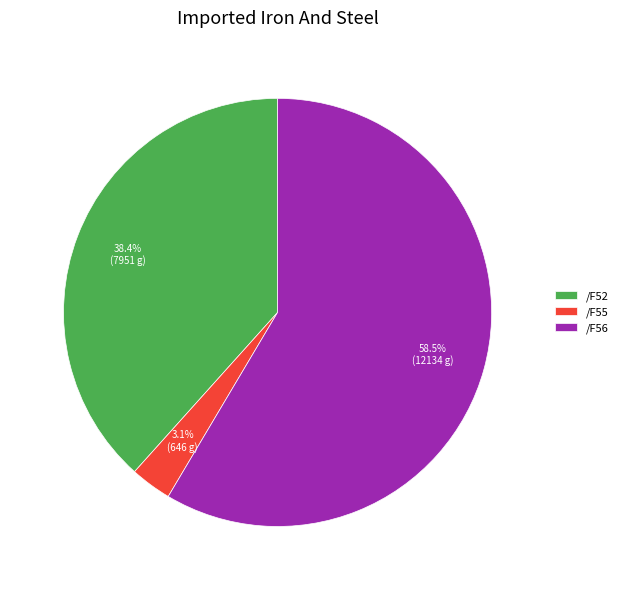

Which slice is the smallest?

/F55